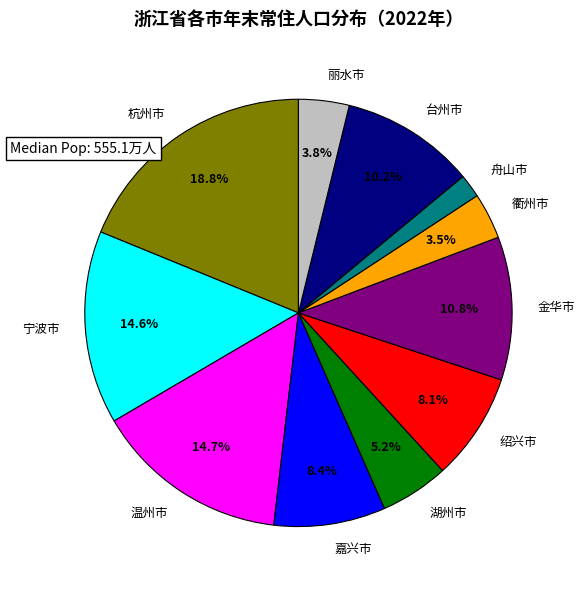

What is the ratio of the value at 绍兴市 to the value at 温州市?

0.6